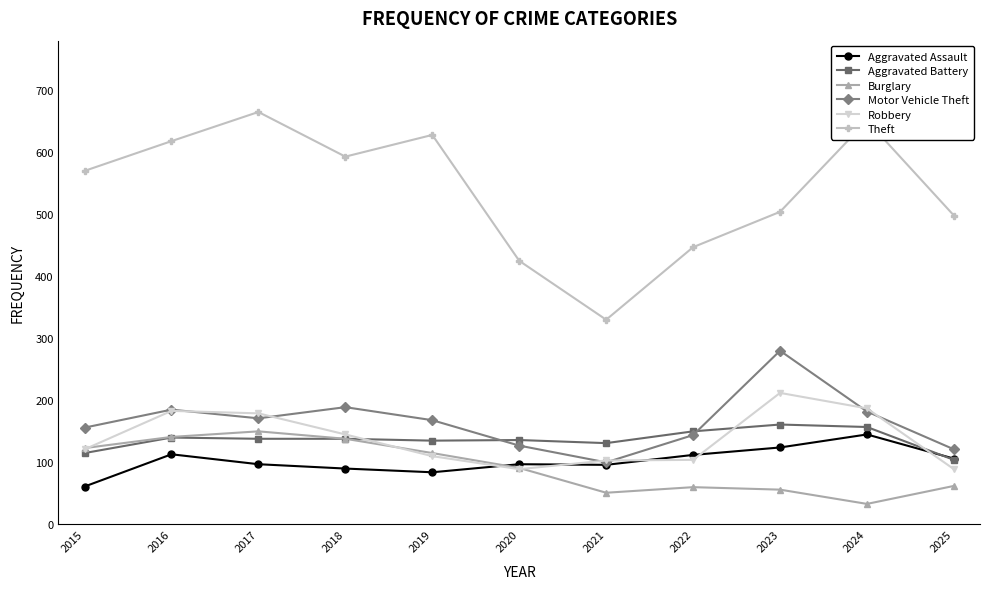

What is the difference between the highest and lowest values at 2015?

509